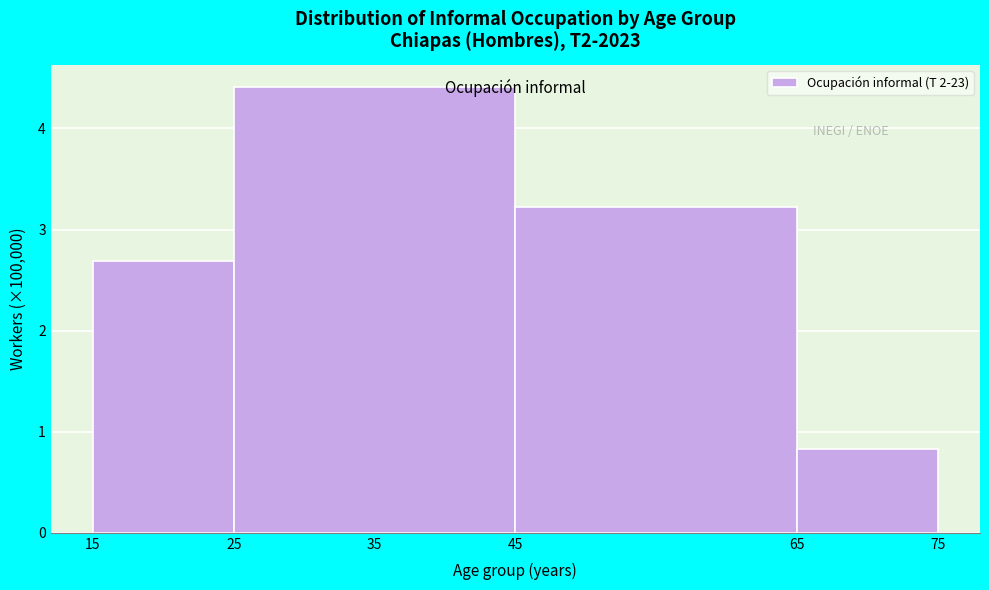

How tall is the bar that spans 25 to 45 on the x-axis? The values are not printed on the chart, so give them approximately, as read against the axis.

4.4